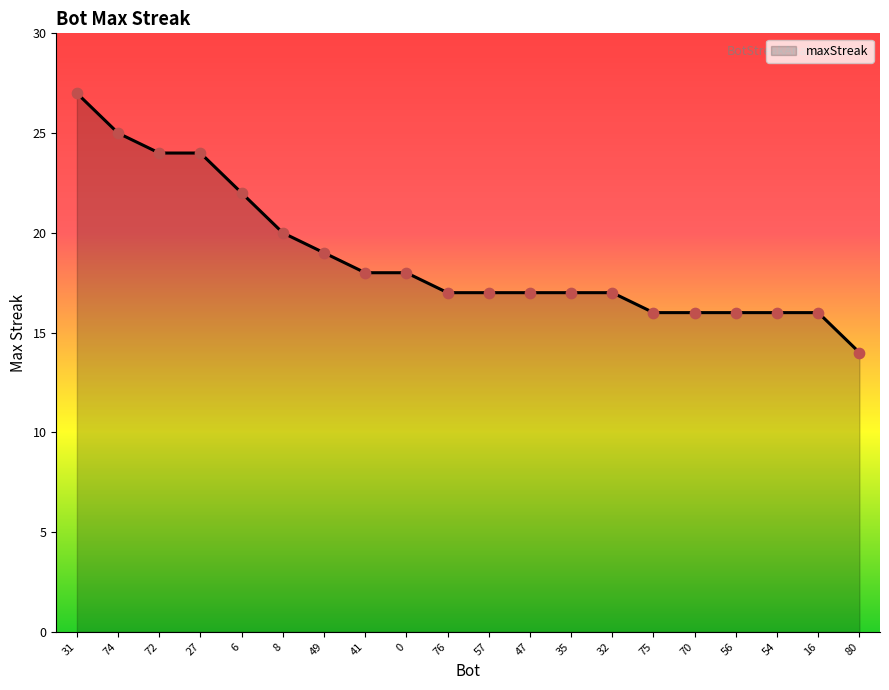

What is the ratio of the value at 70 to the value at 72?

0.7